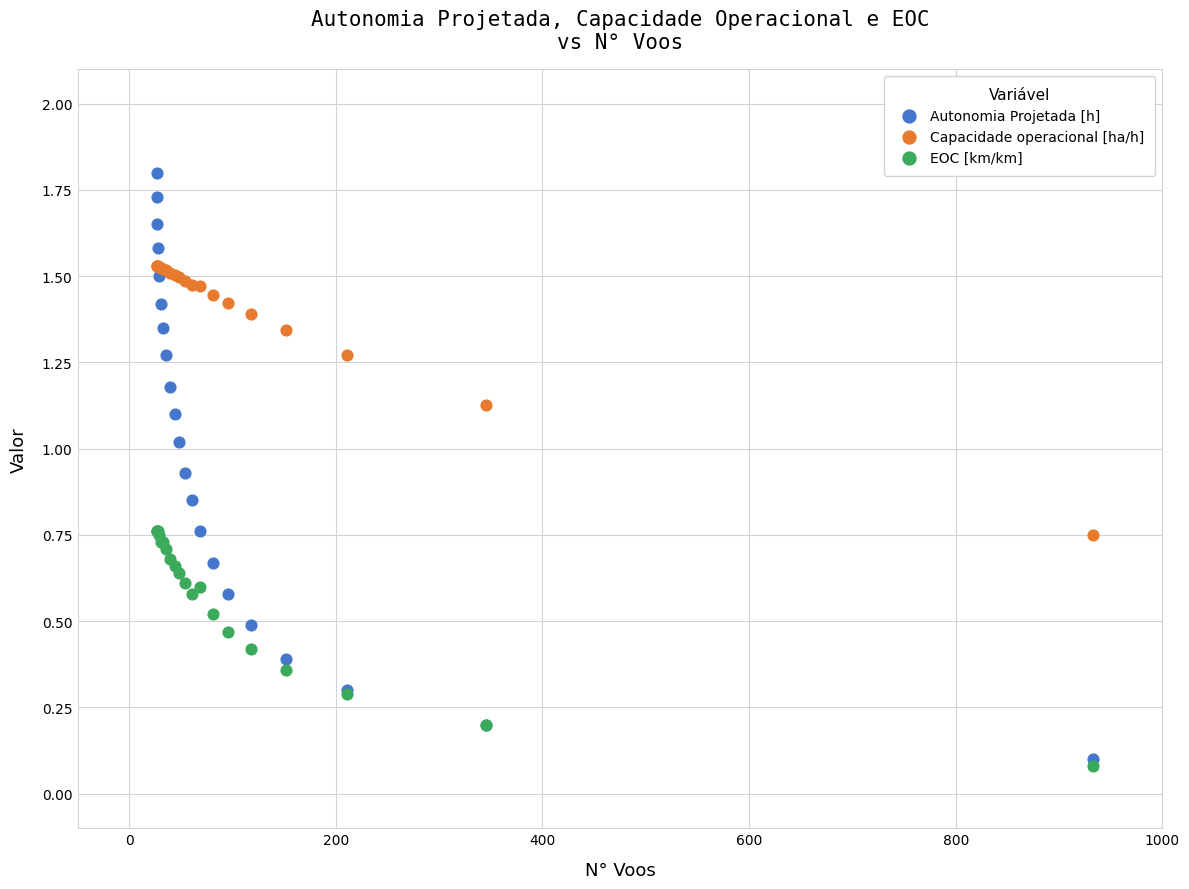

What are all the series names shown in the legend?

Autonomia Projetada [h], Capacidade operacional [ha/h], EOC [km/km]